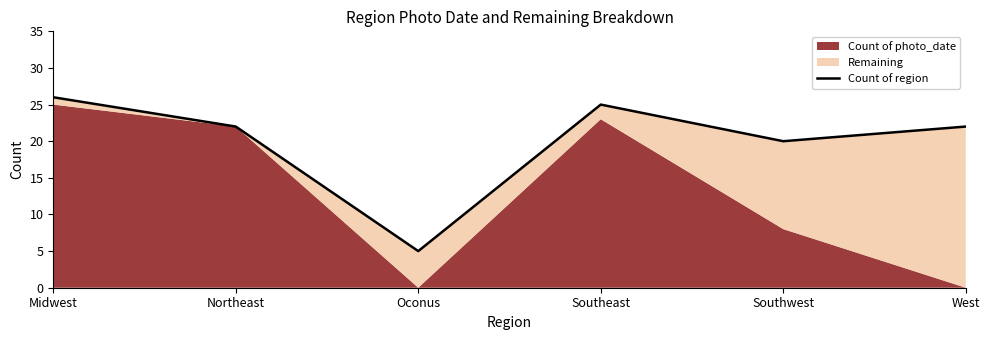

How many points are higher than both their immediate neighbors (excluding endpoints)?

1